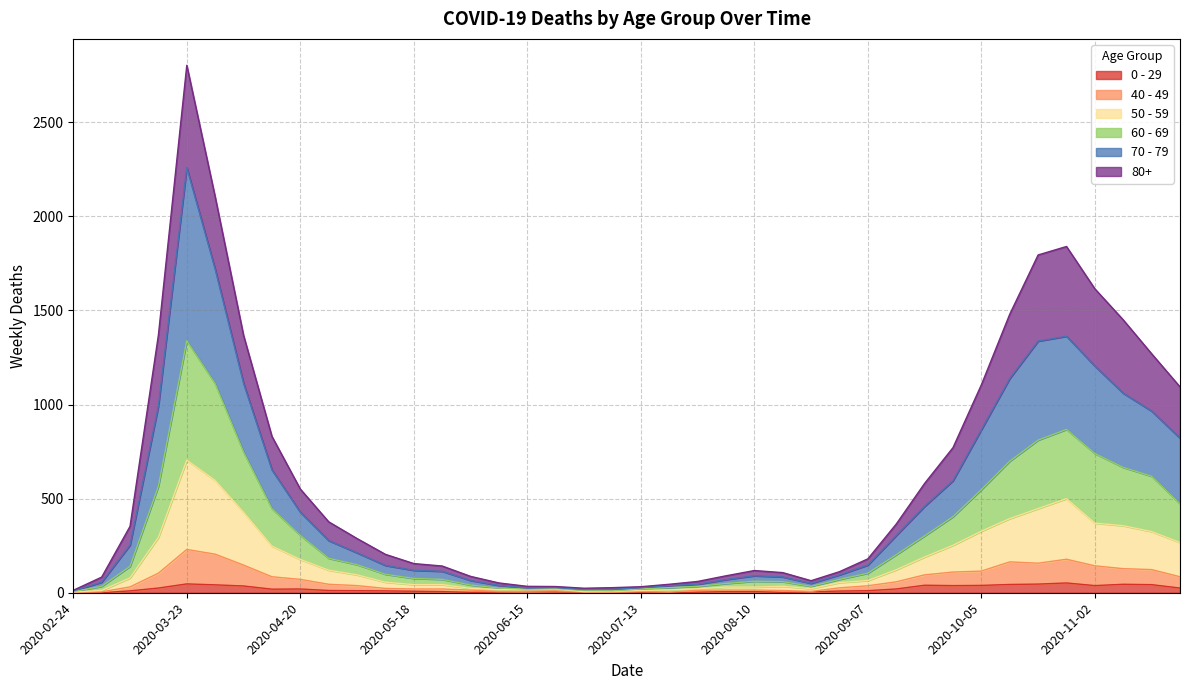

At which label does 40 - 49 first exceed 37?

2020-03-16